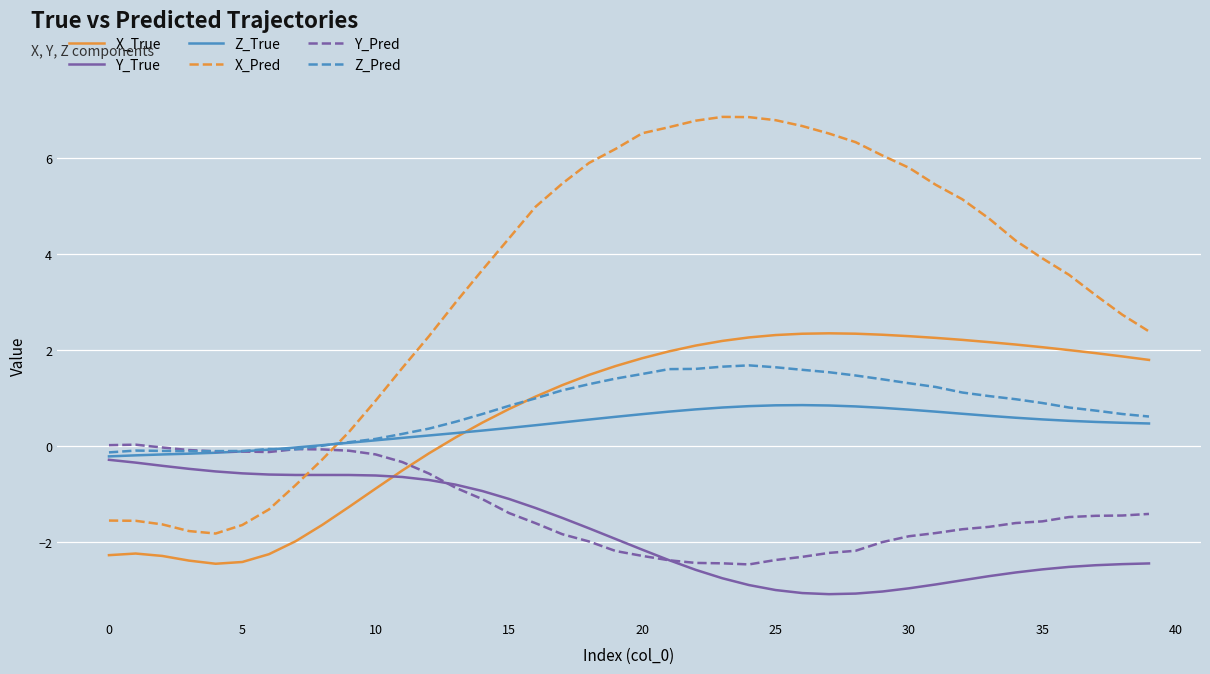

Rank the series by their maximum value, from lowest to highest.

Y_True, Y_Pred, Z_True, Z_Pred, X_True, X_Pred